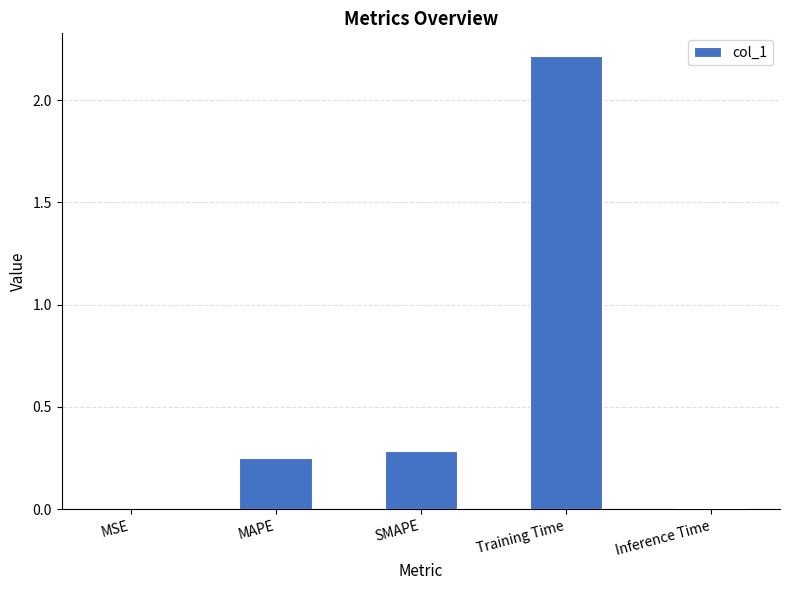

The chart shows a value of 0.8 at Training Time. True or false?

False